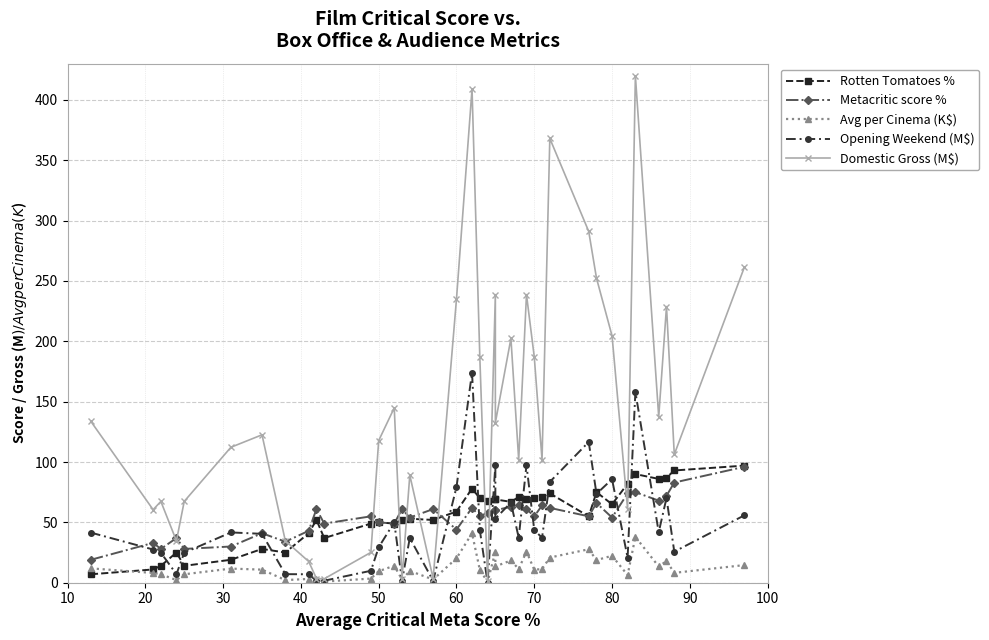

True or false: Opening Weekend (M$) has more than 0 interior local peaks.

True